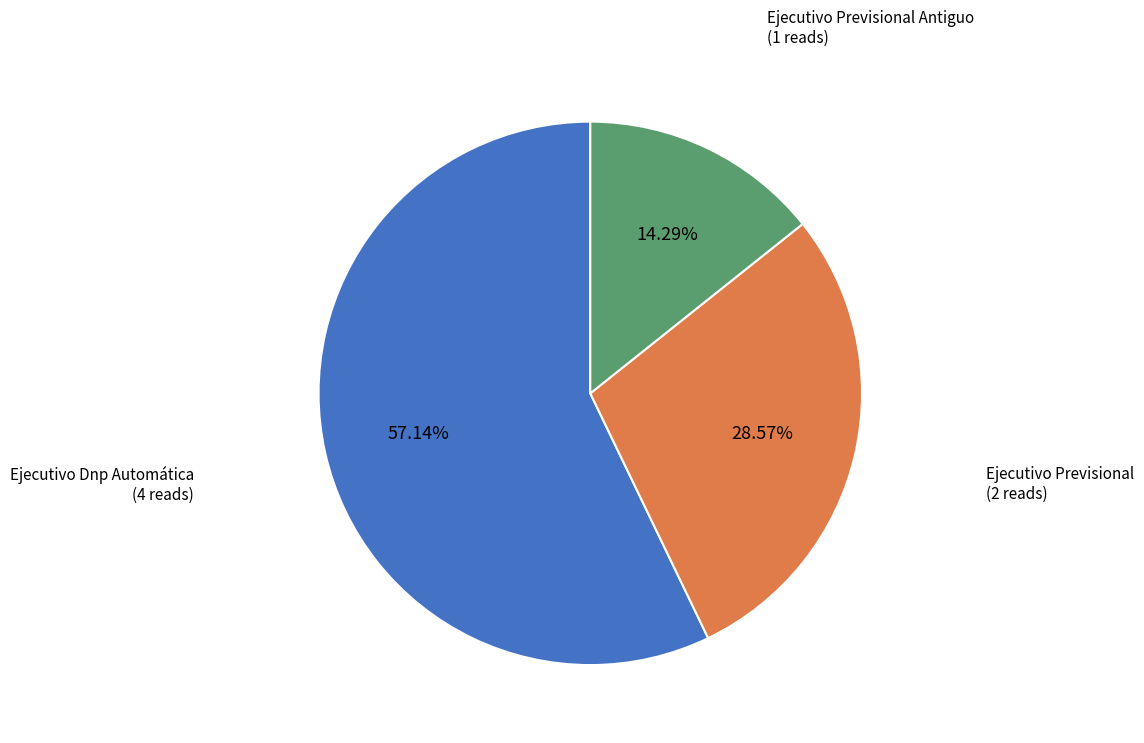

Does any single category account for the majority?

Yes